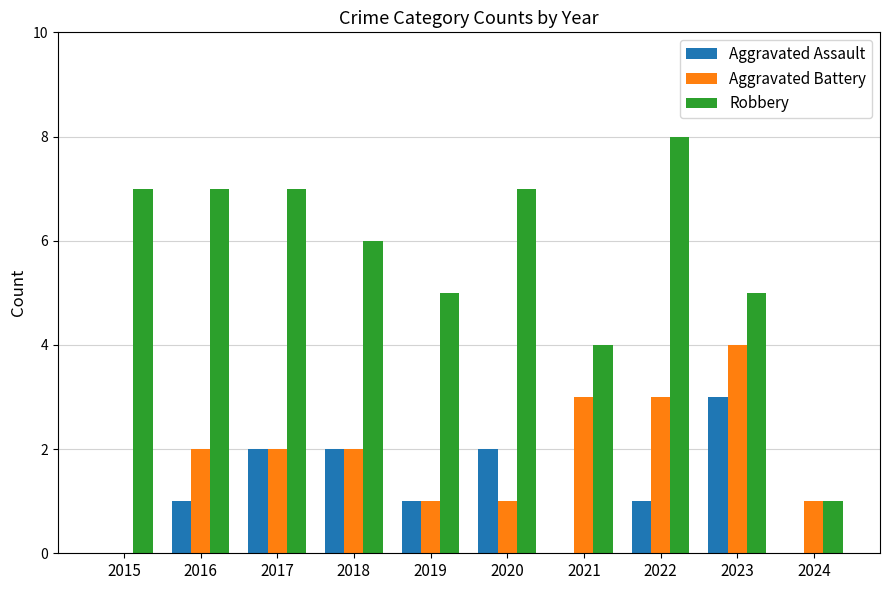

What is the greatest value displayed?

8